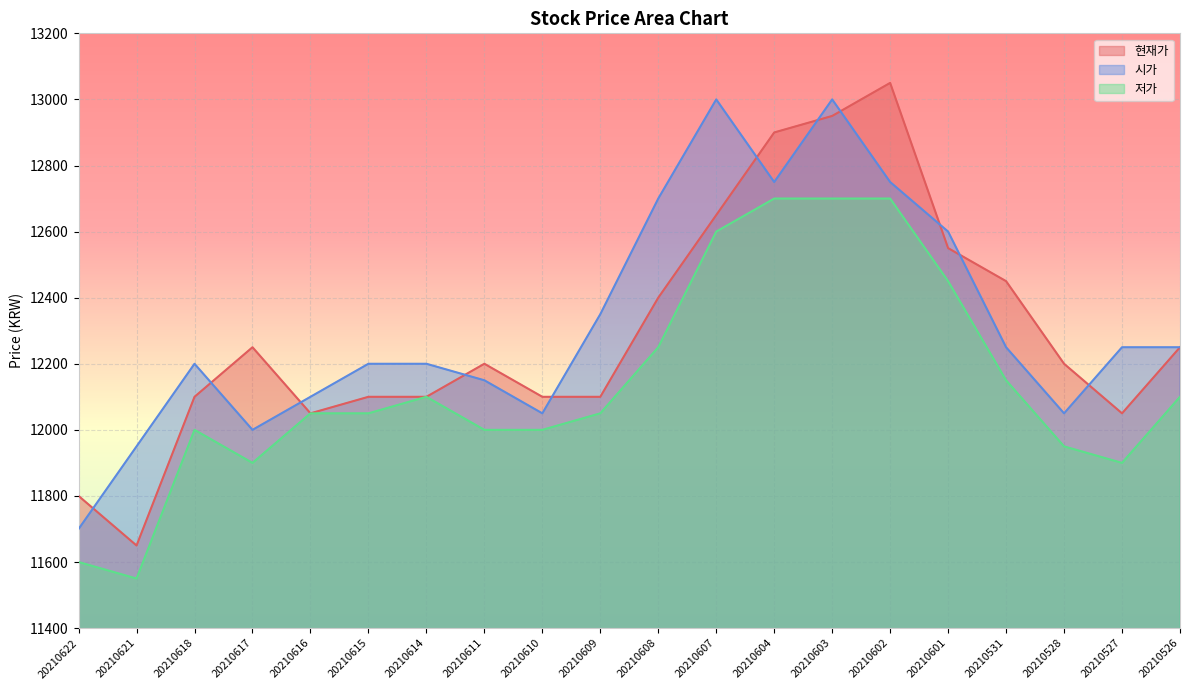

What is the average value of the 시가 series?

12325